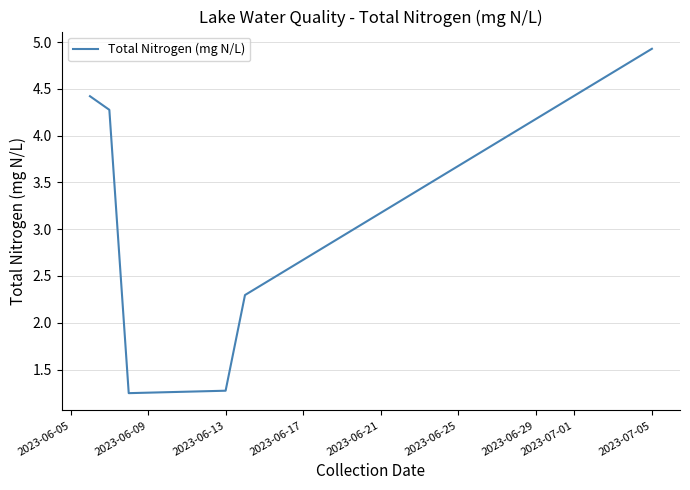

True or false: the data has more than 1 interior local peaks.

False